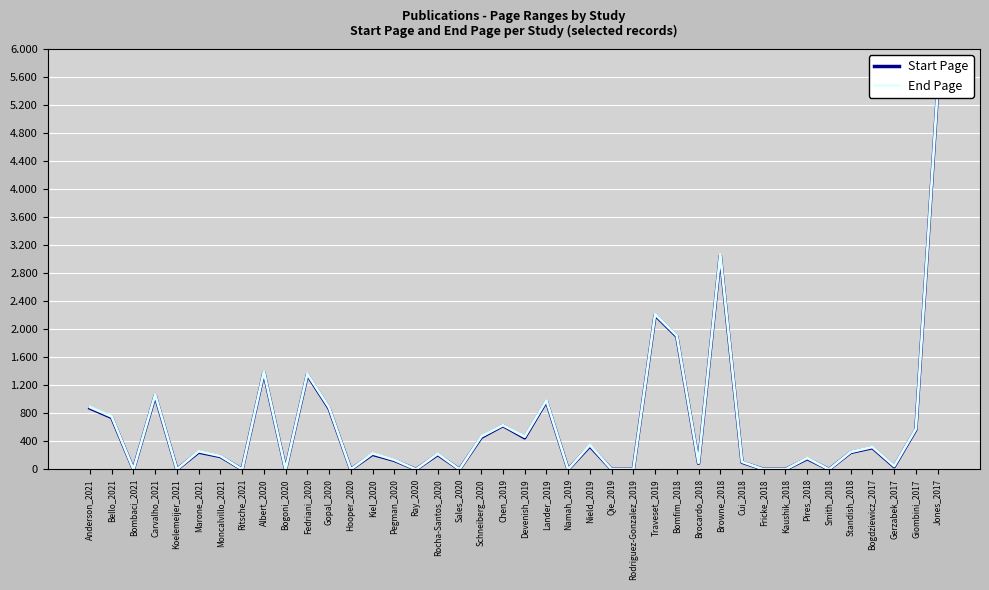

Reading left to right, what are all the values shown in this chart?

Start Page: 875	741	0	1055	0	247	184	0	1386	0	1352	871	0	215	129	0	212	0	457	625	451	973	0	333	0	0	2204	1899	87	3055	102	0	0	153	0	242	310	39	568	5410
End Page: 889	754	0	1067	0	259	192	0	1397	0	1363	883	0	228	137	0	223	0	470	632	466	985	0	348	0	0	2215	1909	93	3069	108	0	0	163	0	249	320	48	577	5425